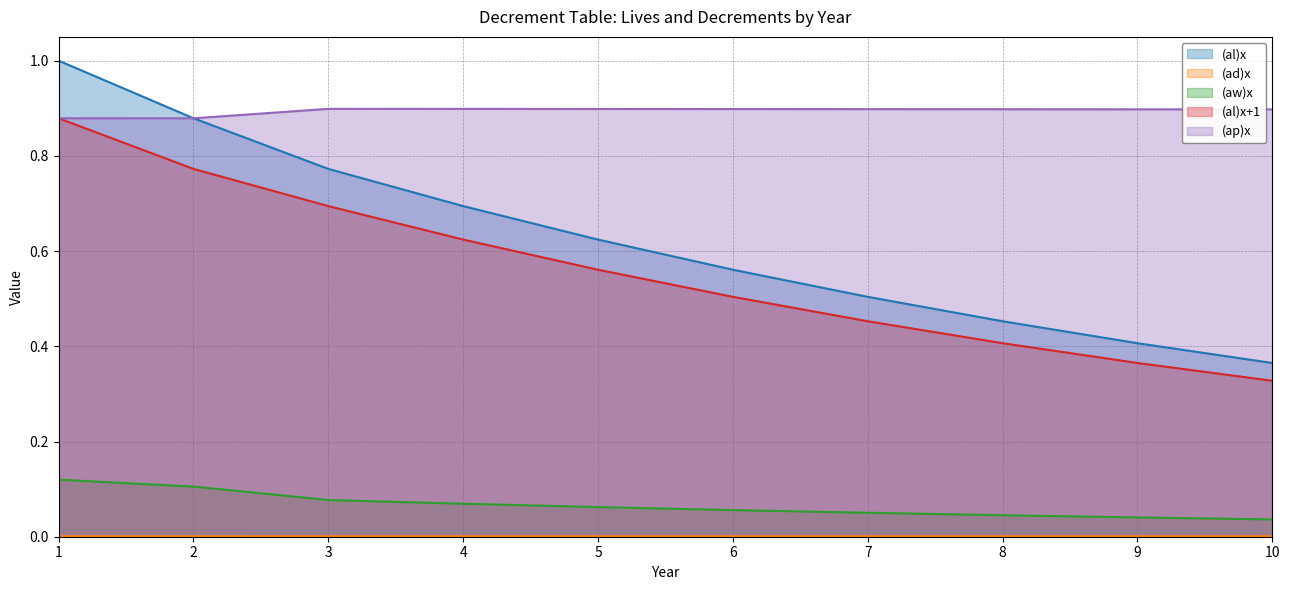

At which category does (ap)x reach its first local valley?

2